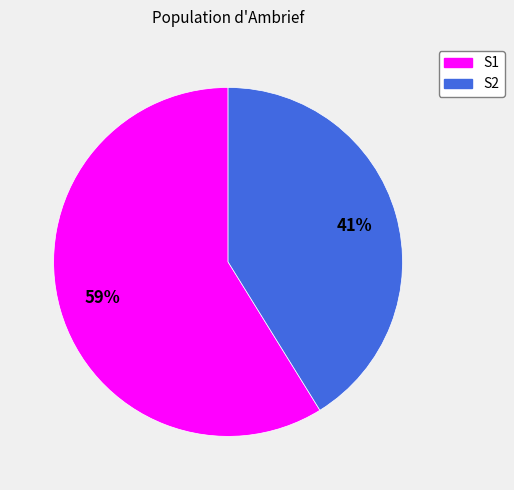

Rank the categories by value from highest to lowest.

S1, S2